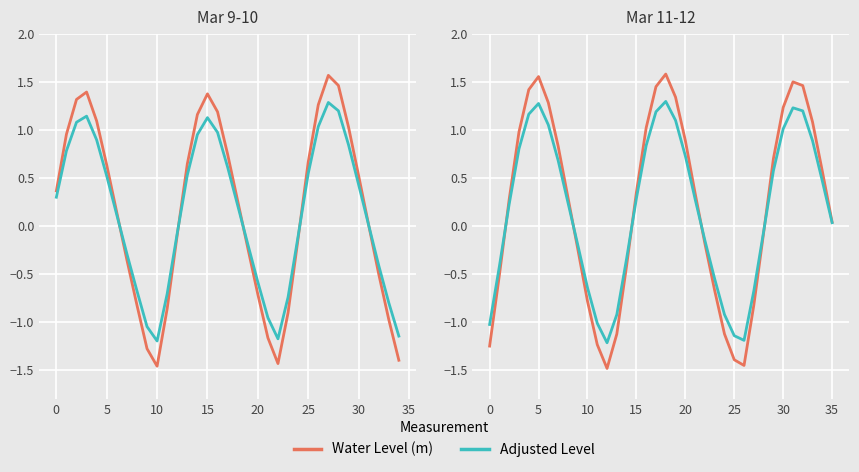

True or false: Adjusted Level and Water Level (m) - early intersect in this chart.

True